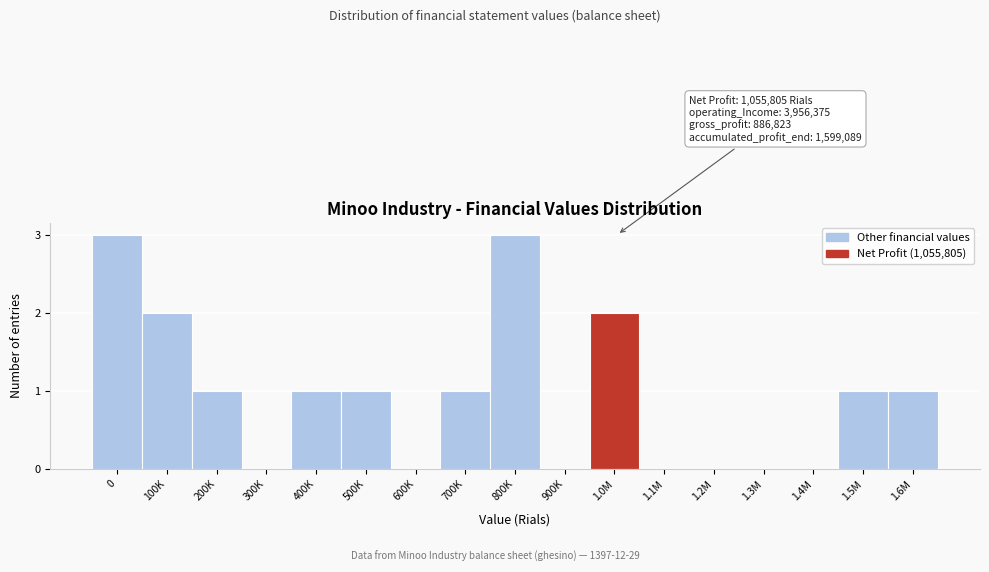

Reading right to left, transcribe all the data shown in this chart.

1.6M=1	1.5M=1	1.4M=0	1.3M=0	1.2M=0	1.1M=0	1.0M=2	900K=0	800K=3	700K=1	600K=0	500K=1	400K=1	300K=0	200K=1	100K=2	0=3